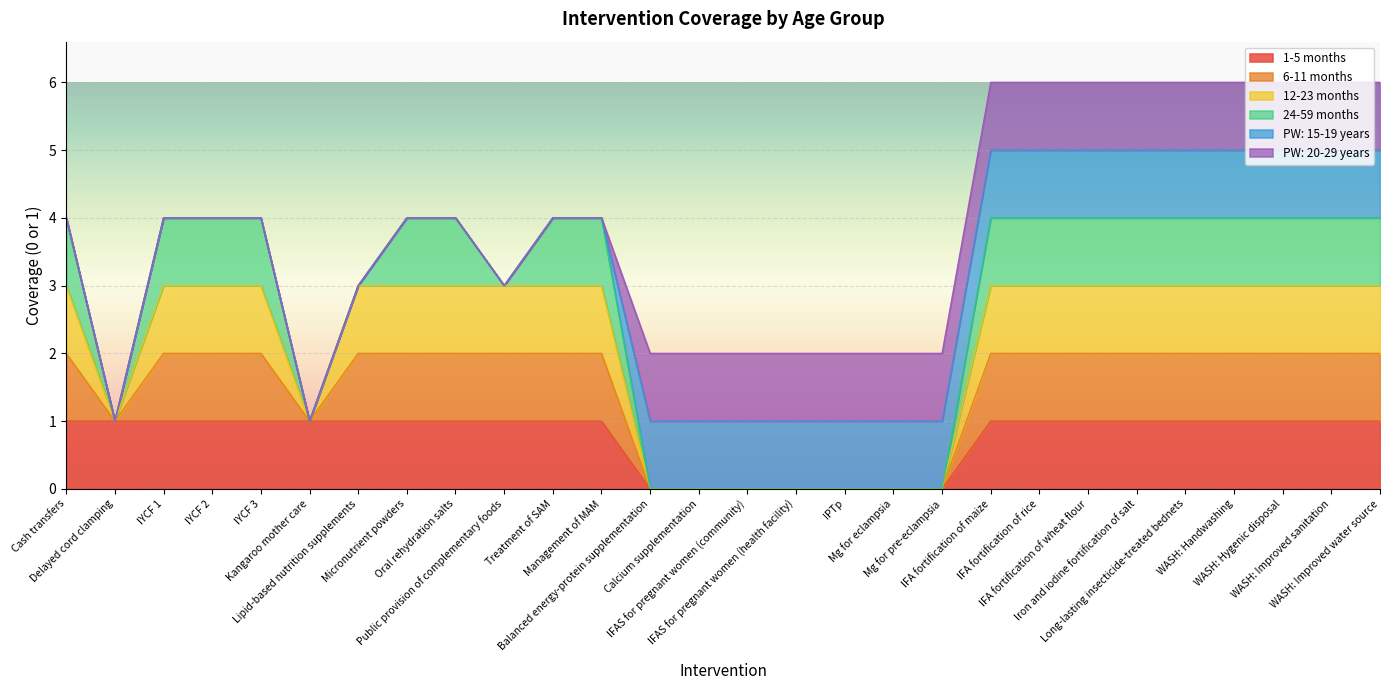

How many lines are shown in the chart?

6